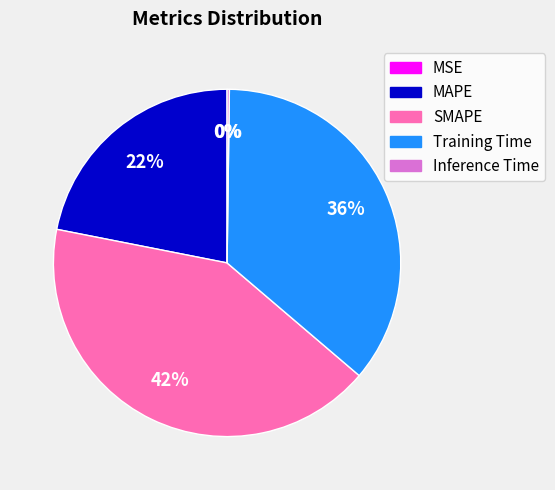

True or false: SMAPE accounts for 42% of the total.

True